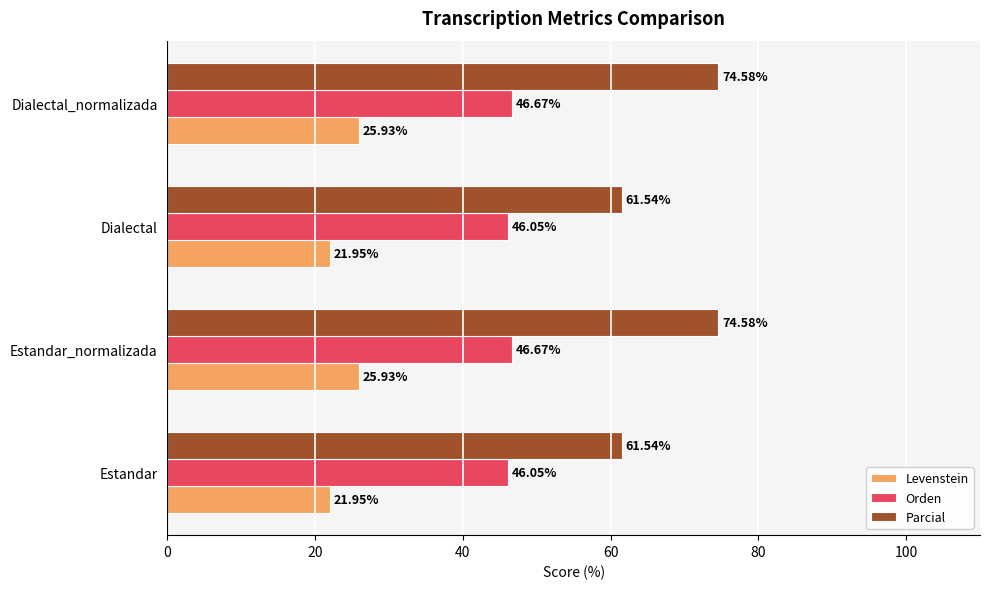

Which series has the largest total across all categories?

Parcial